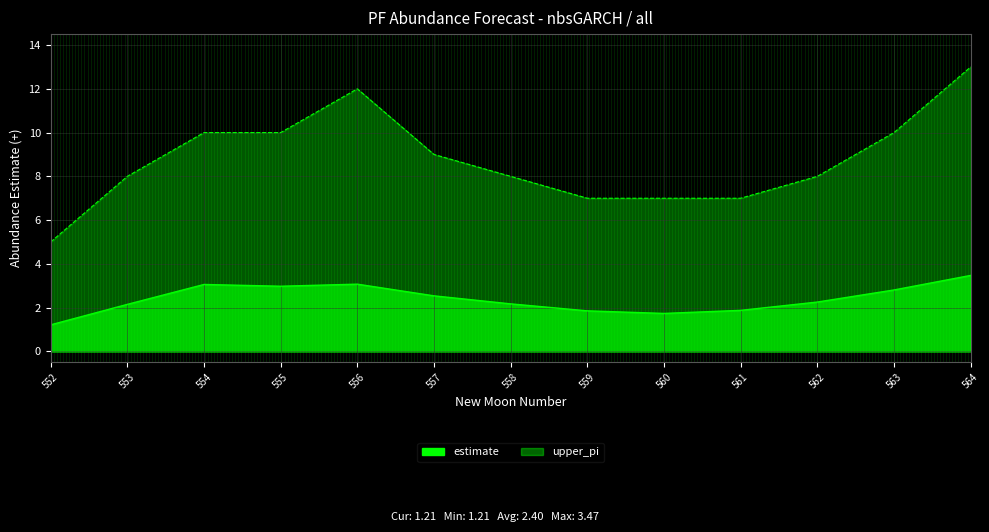

What is the total value across all series at 557?

11.5